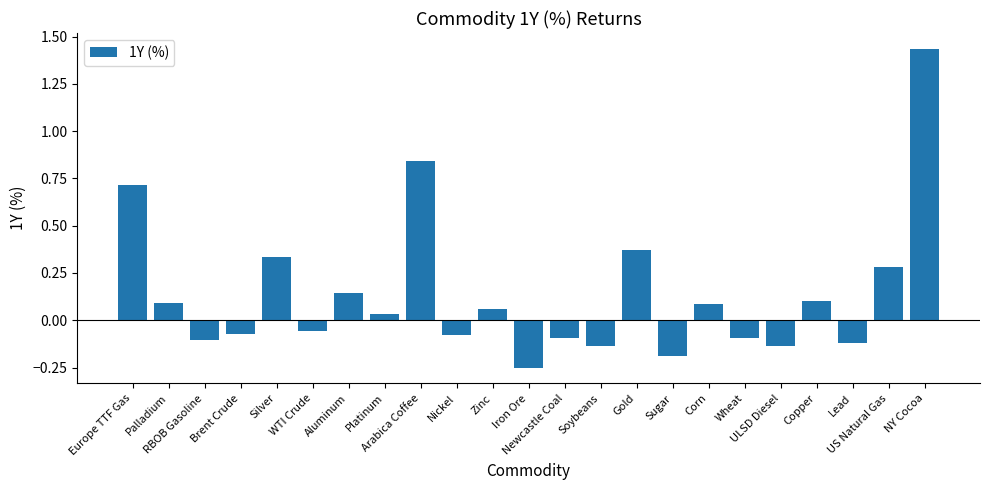

What is the sum of the values at Soybeans and Europe TTF Gas?

0.6